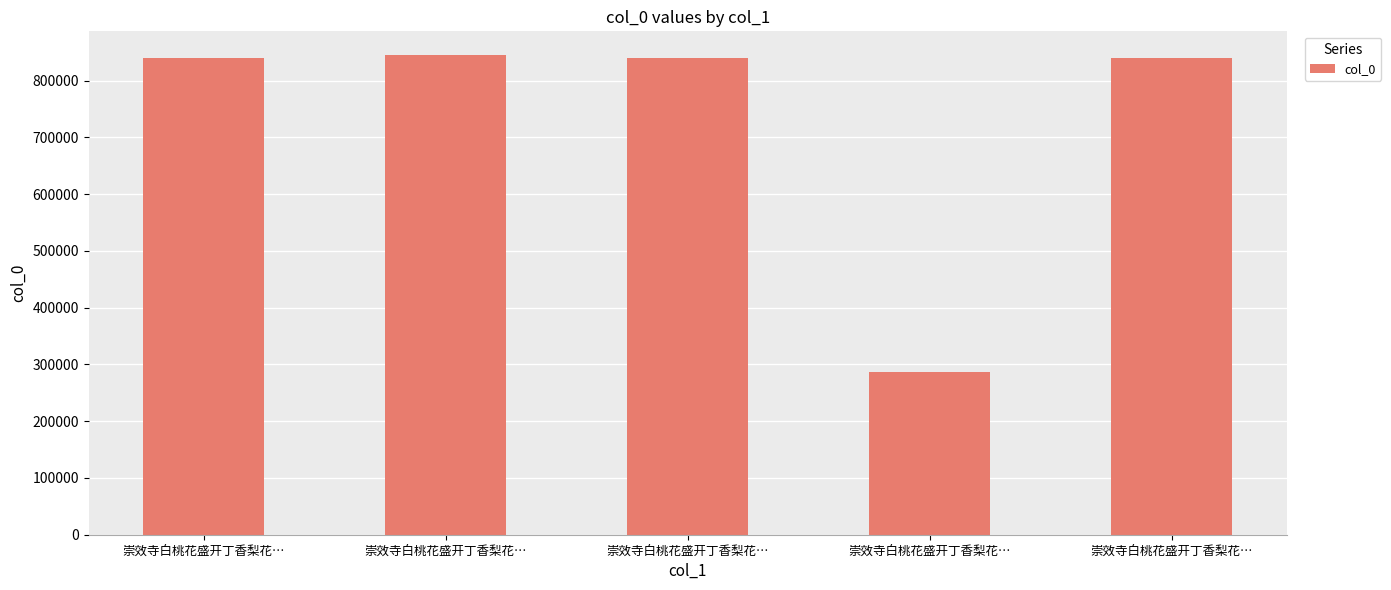

Does the chart contain any negative values?

No